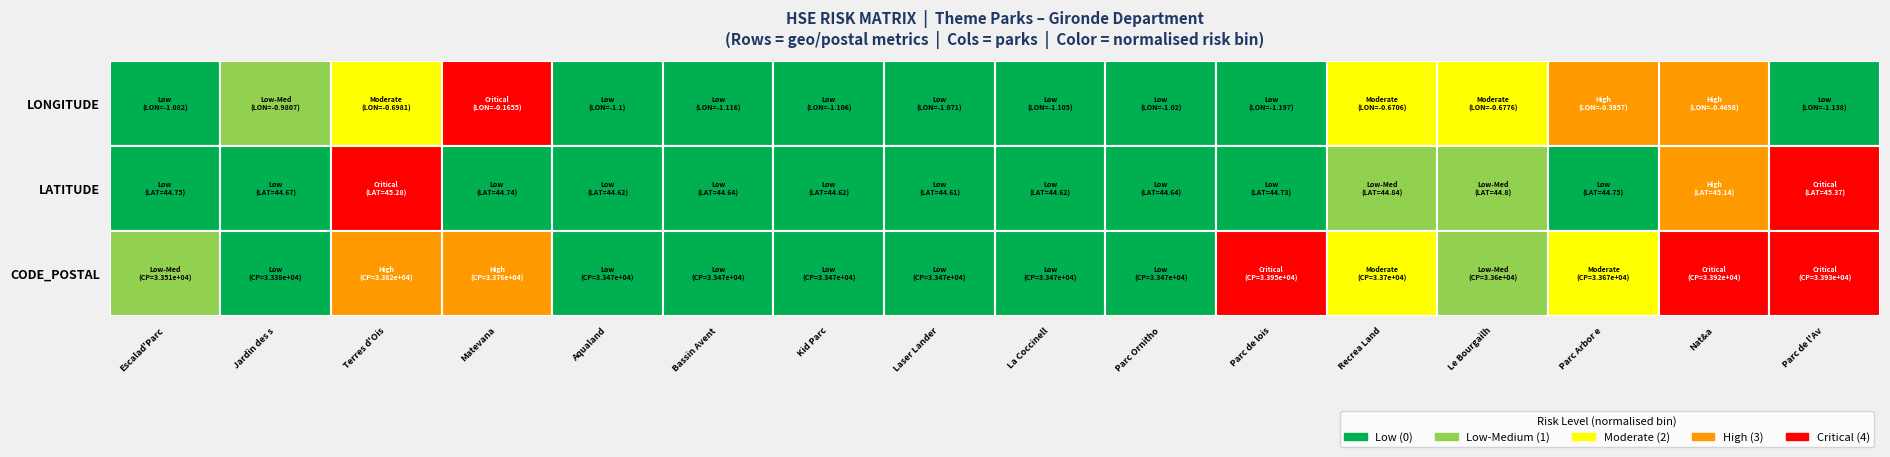

Rank the series at latitude from lowest to highest value.

longitude, latitude, postal